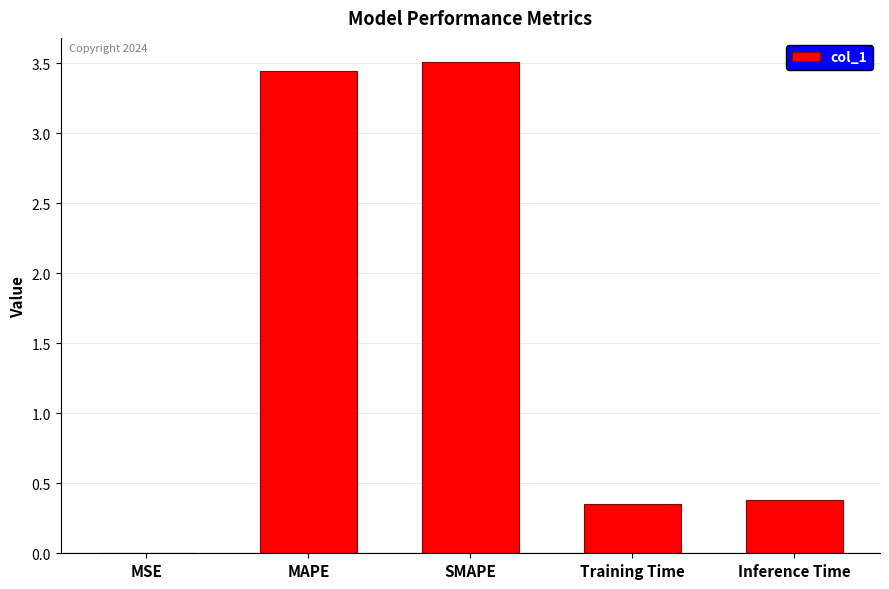

What is the sum of all values?

7.7